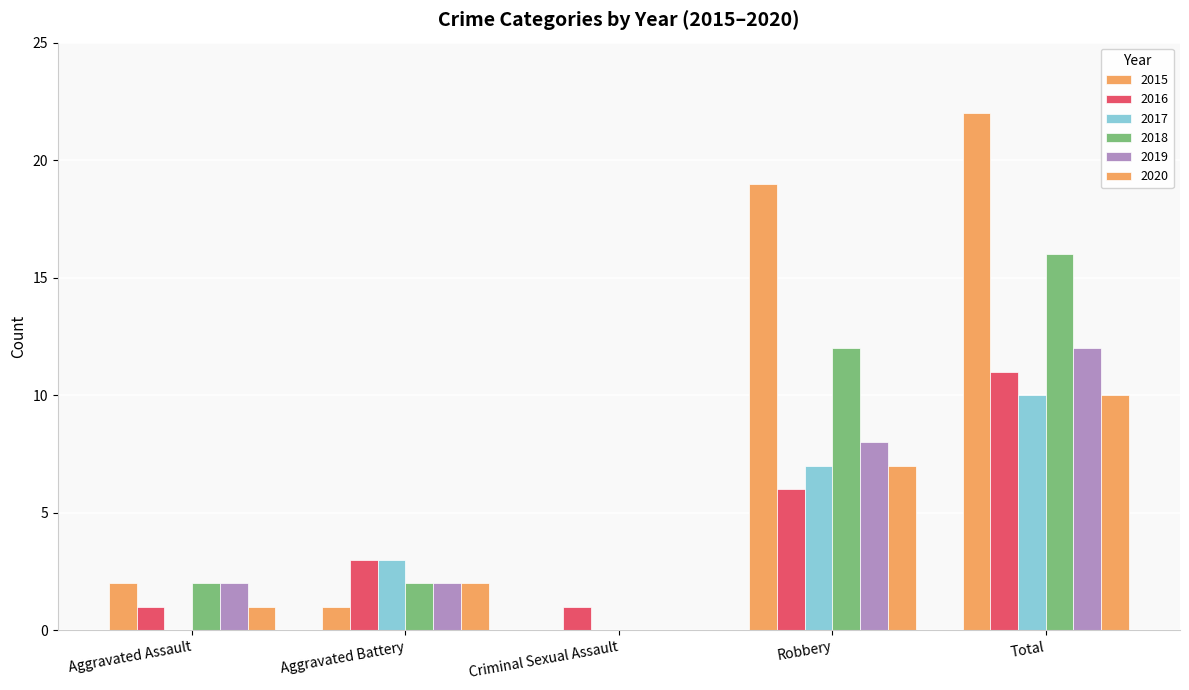

How many groups of bars are there?

5